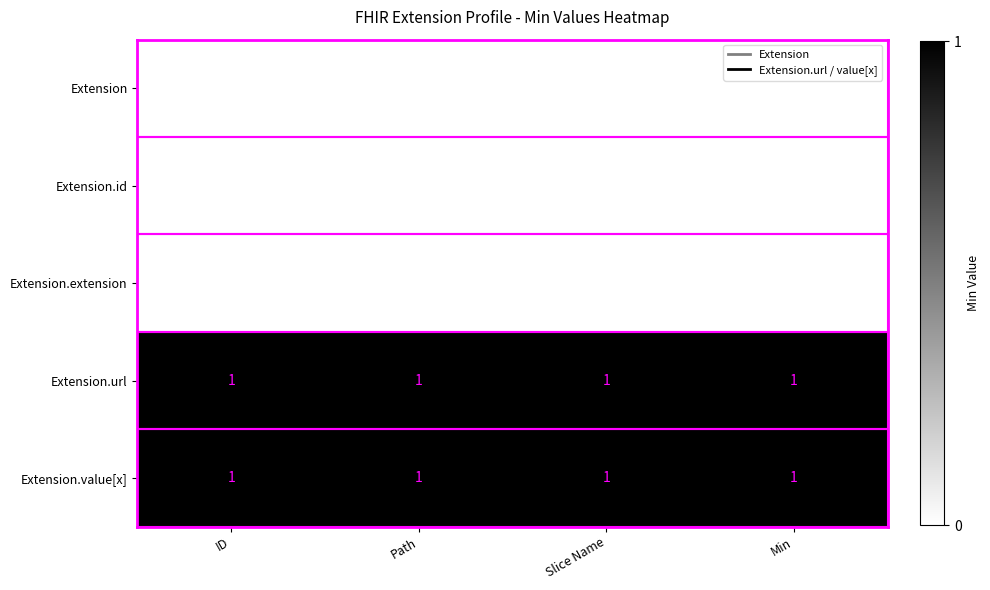

Is the value of Extension.value[x] at ID greater than the value of Extension at ID?

Yes